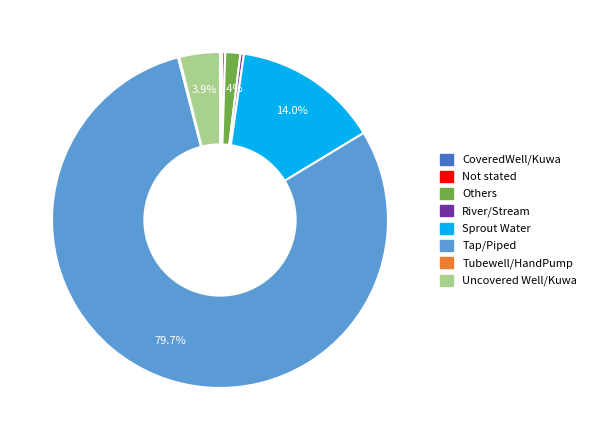

Combined, do Others and Uncovered Well/Kuwa account for over 50%?

No